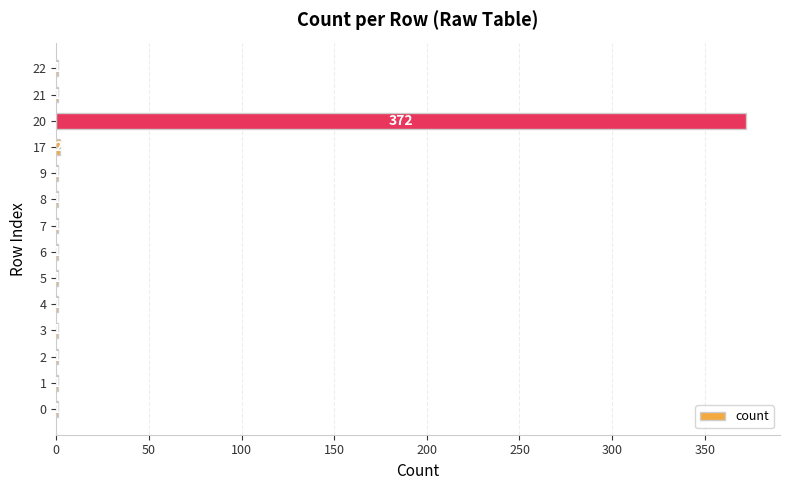

At which category does the chart reach its peak across all series?

20